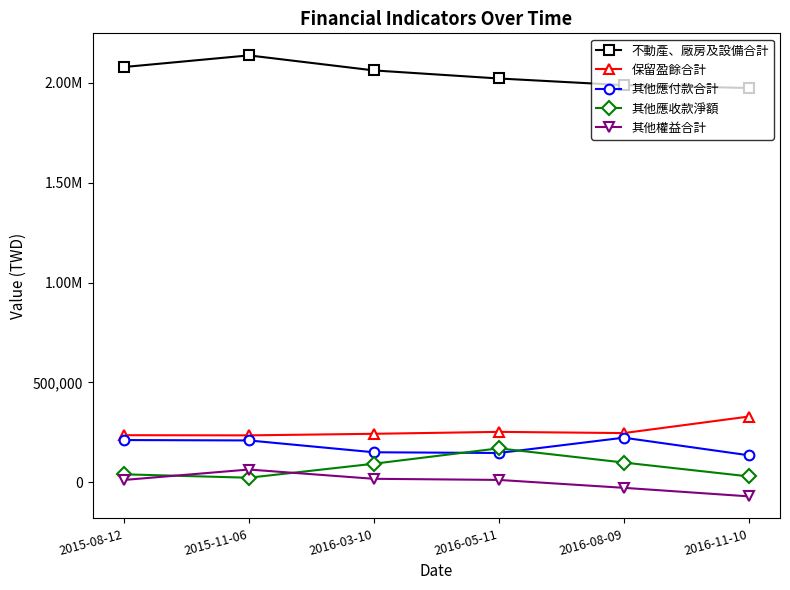

What is the approximate value of 不動產、廠房及設備合計 at 2015-08-12, to the nearest 10?

2079140